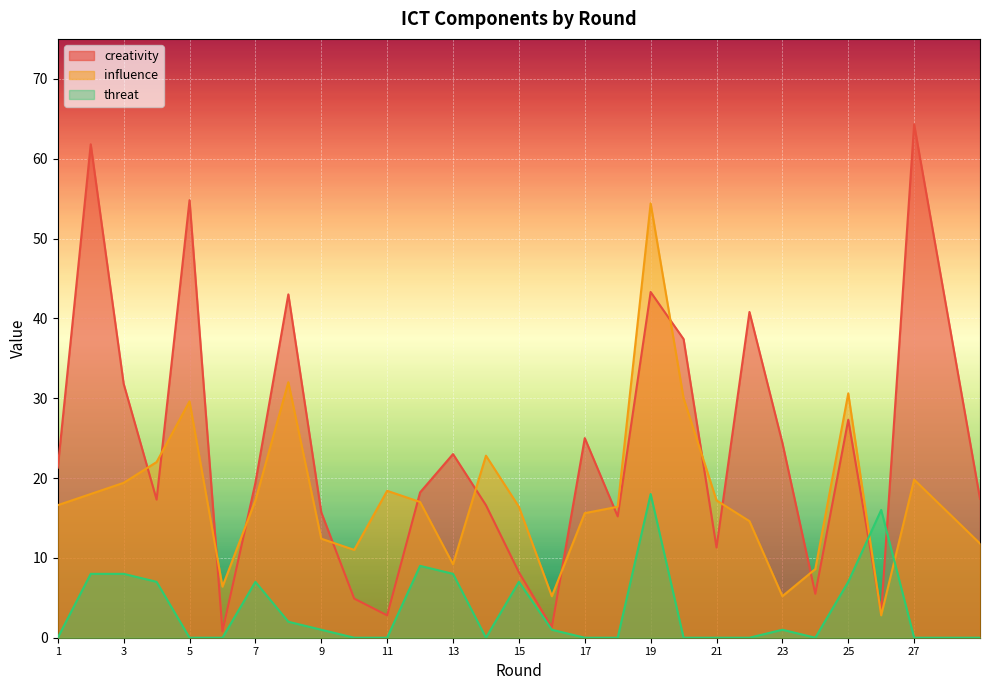

How many times do creativity and threat cross each other?

2